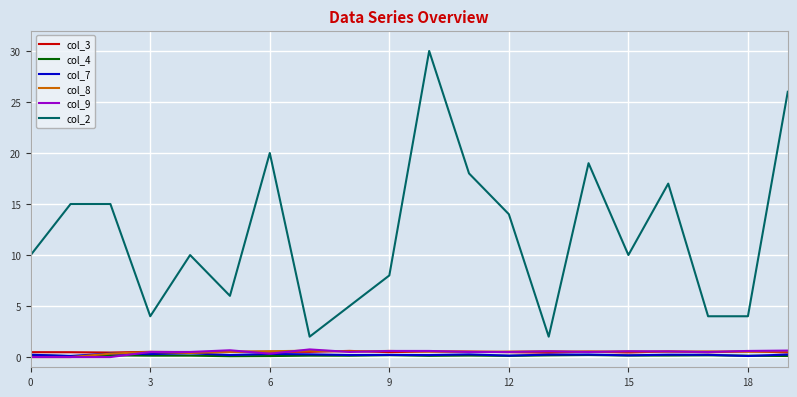

What is the greatest value displayed?

30.0